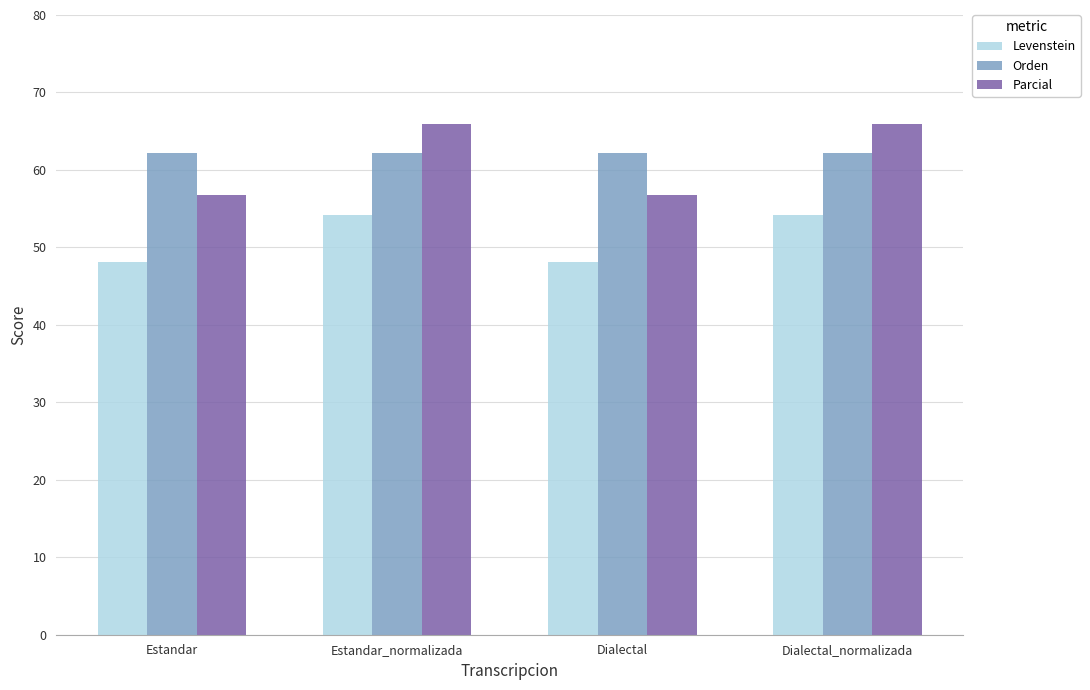

The value of Levenstein at Dialectal_normalizada is 85.1. True or false?

False